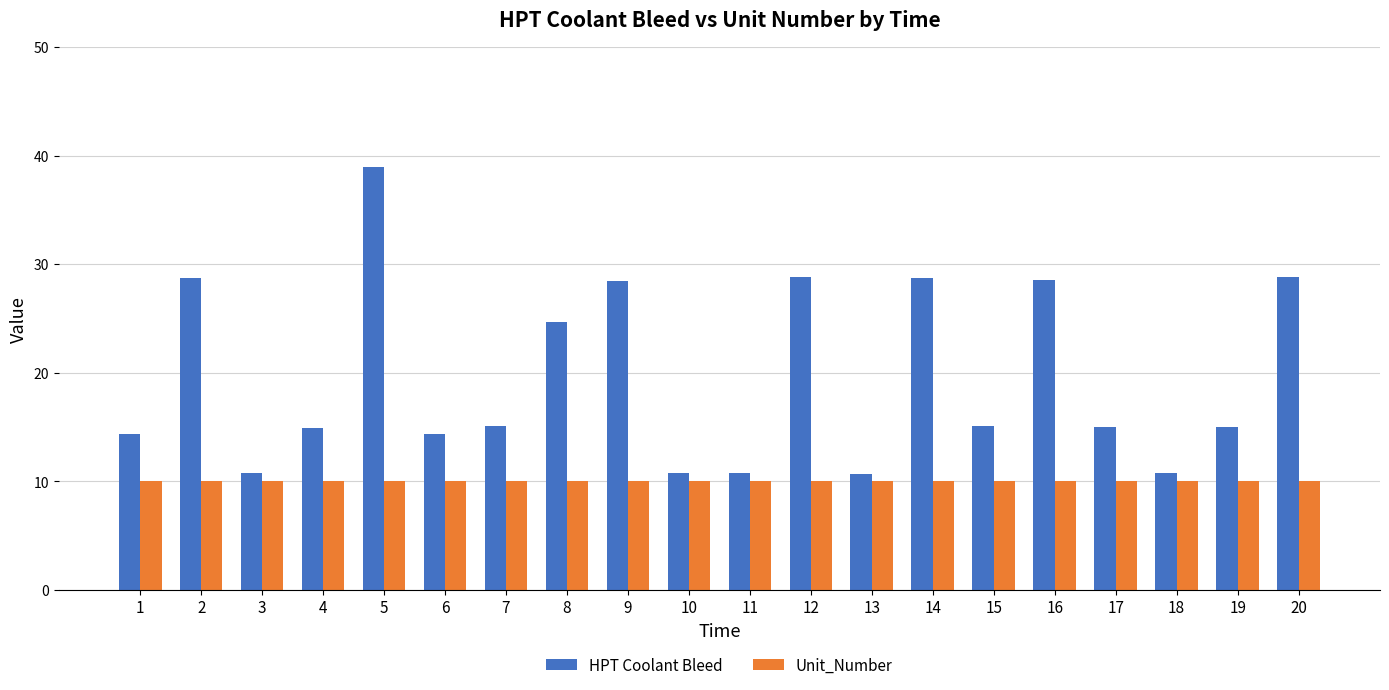

What is the average value of the HPT Coolant Bleed series?

19.7